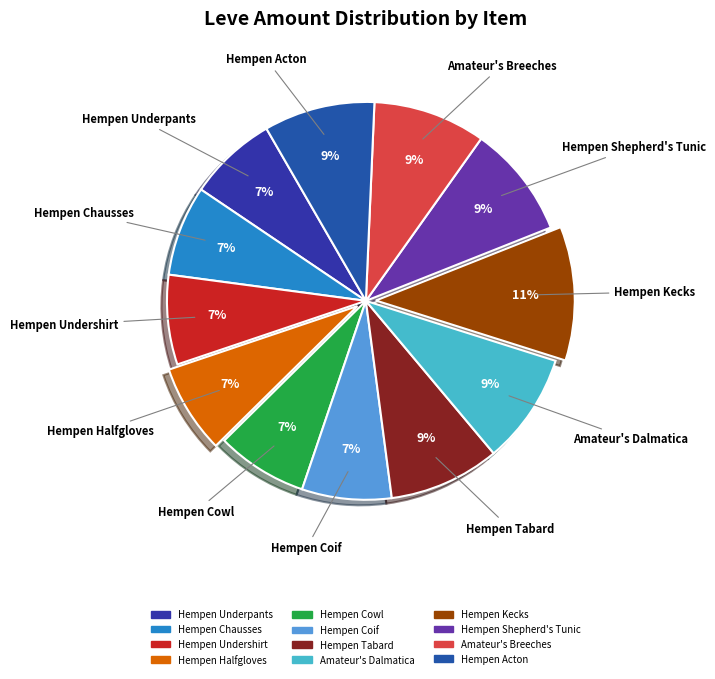

Does Hempen Cowl account for over 50% of the chart?

No